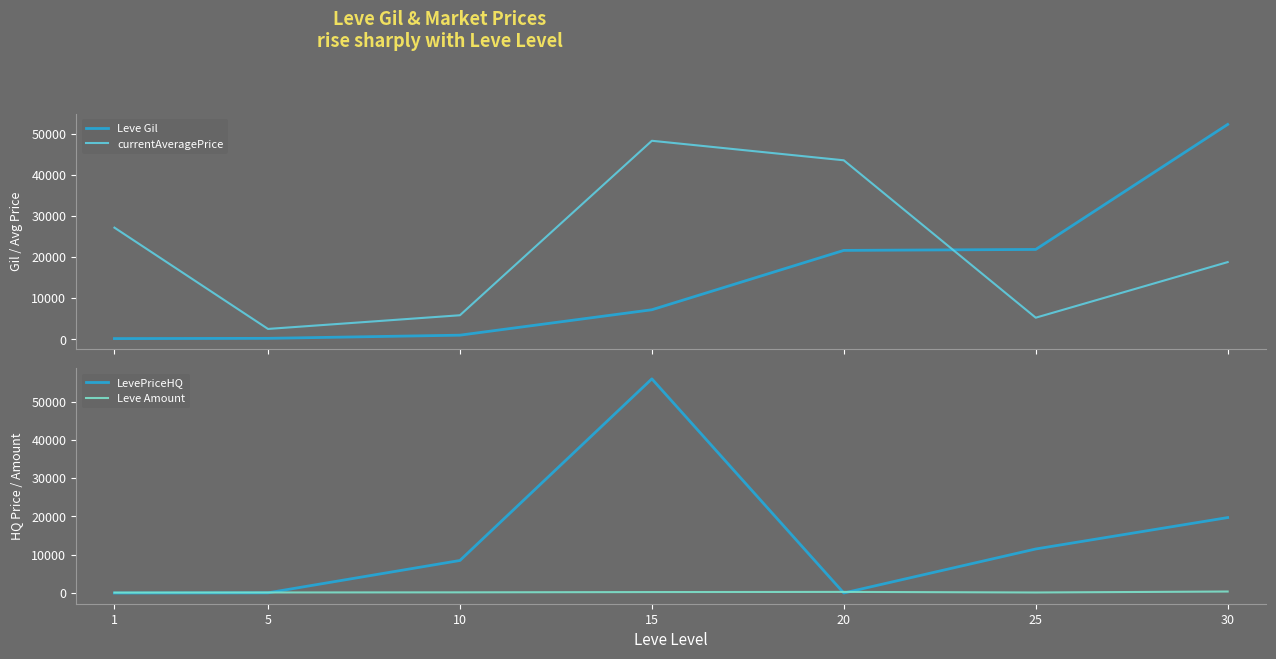

List the labels in order of Leve Amount value, smallest first.

1, 25, 5, 10, 15, 20, 30